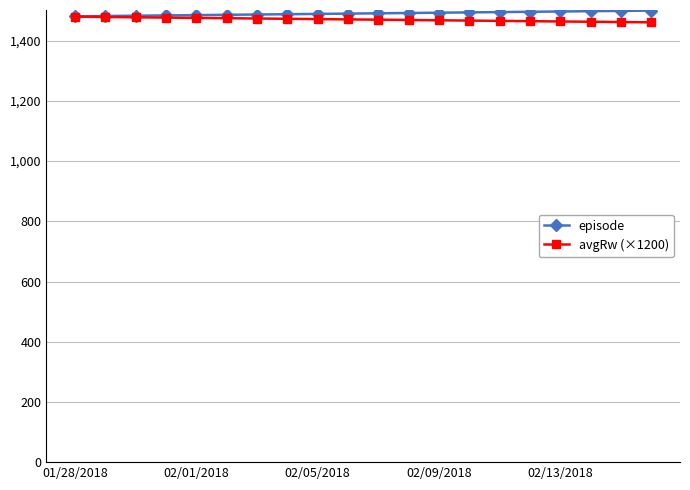

What is the greatest value displayed?

1500.0